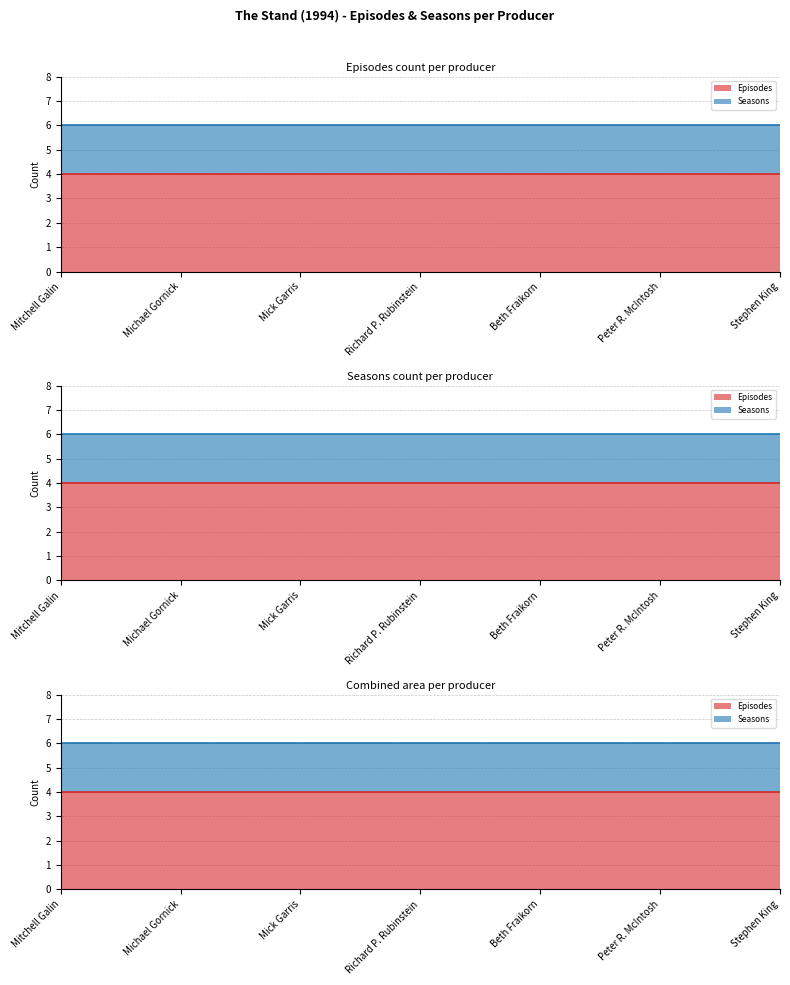

Reading left to right, extract all data points from this chart.

Episodes: Mitchell Galin=4	Michael Gornick=4	Mick Garris=4	Richard P. Rubinstein=4	Beth Fraikorn=4	Peter R. McIntosh=4	Stephen King=4
Seasons: Mitchell Galin=2	Michael Gornick=2	Mick Garris=2	Richard P. Rubinstein=2	Beth Fraikorn=2	Peter R. McIntosh=2	Stephen King=2